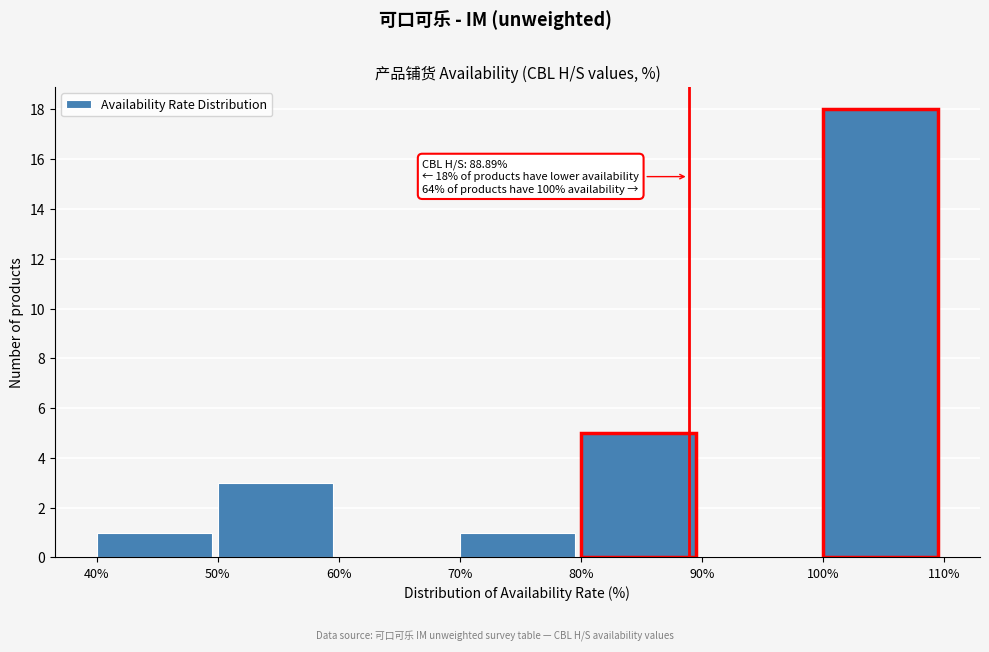

Which range on the x-axis has the tallest bar?

100% to 110%